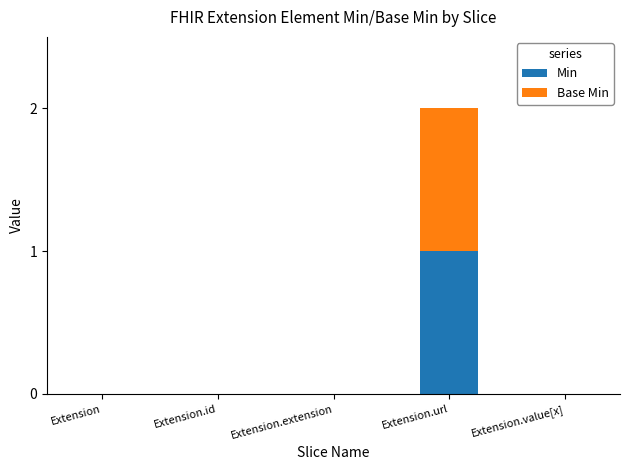

Is it true that Min equals 0 at Extension?

True